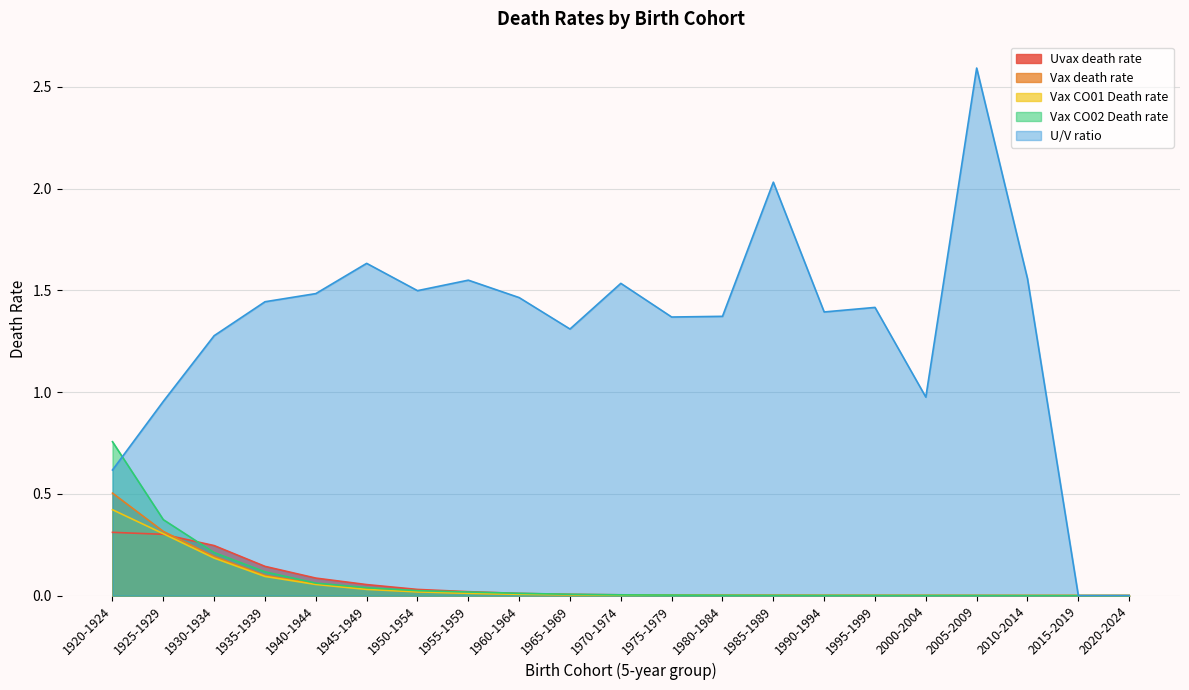

What is the sum of all Vax CO02 Death rate values?

1.6